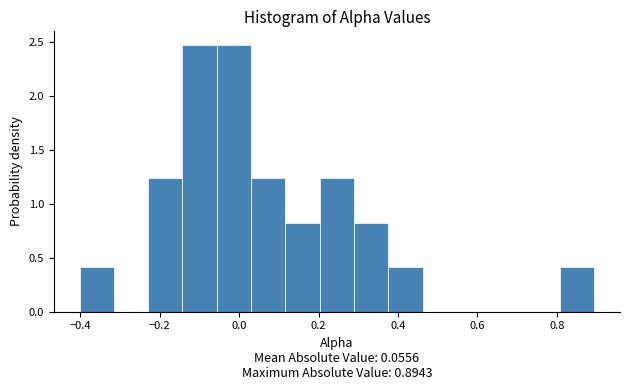

Reading left to right, transcribe this chart: for each bar, give the range it covers on the x-axis and its height. Neither the bar edges nor the heights are printed on the chart, so give them approximately, as read against the axes.

-0.40 to -0.32: 0.40
-0.32 to -0.22: 0
-0.22 to -0.14: 1.25
-0.14 to -0.06: 2.50
-0.06 to 0.02: 2.50
0.02 to 0.12: 1.25
0.12 to 0.20: 0.85
0.20 to 0.28: 1.25
0.28 to 0.38: 0.85
0.38 to 0.46: 0.40
0.46 to 0.54: 0
0.54 to 0.64: 0
0.64 to 0.72: 0
0.72 to 0.80: 0
0.80 to 0.90: 0.40